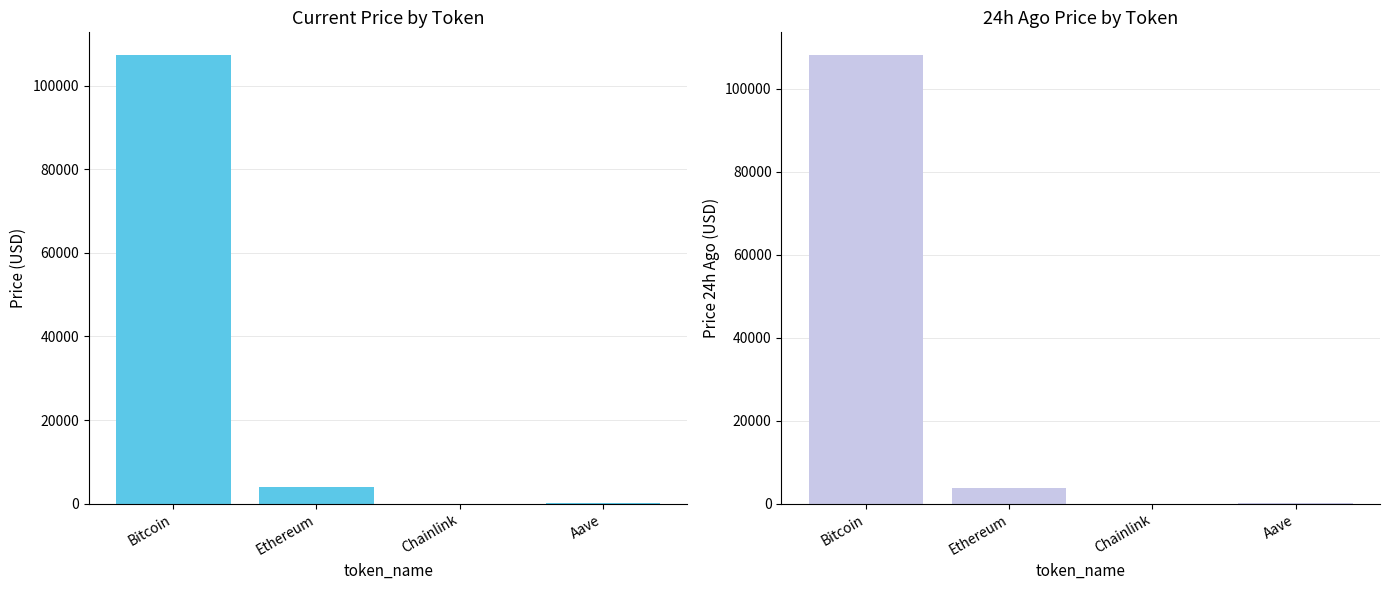

Read the price value at Bitcoin.

107408.0